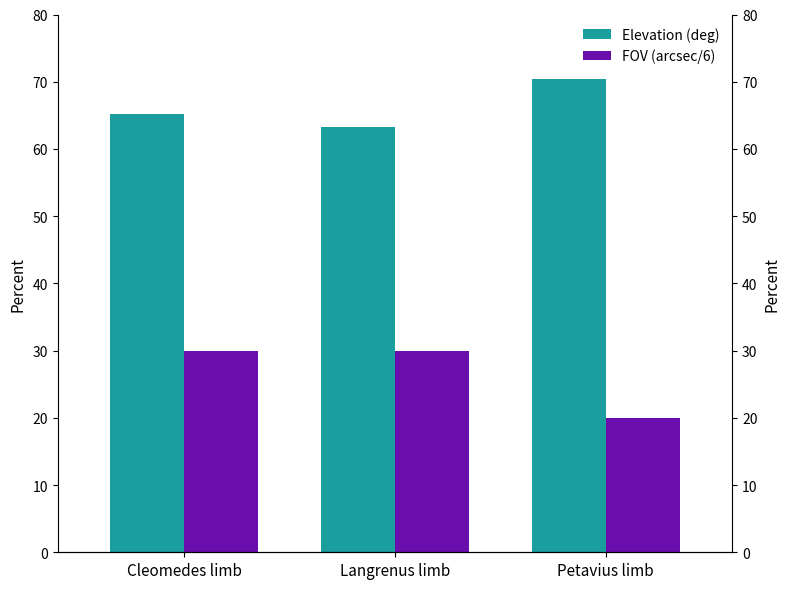

Reading left to right, transcribe all the data shown in this chart.

Elevation (deg): 65.2	63.3	70.4
FOV (arcsec/6): 30.0	30.0	20.0